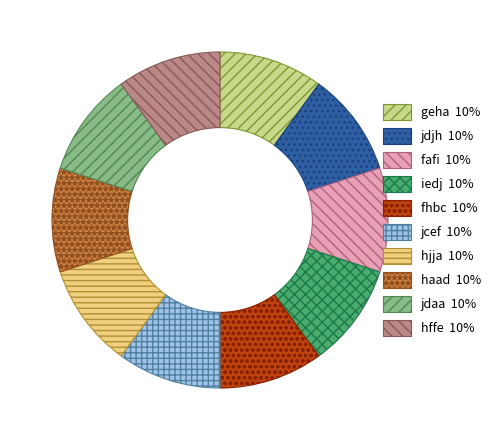

Is it true that jdjh is 10% of the pie?

True